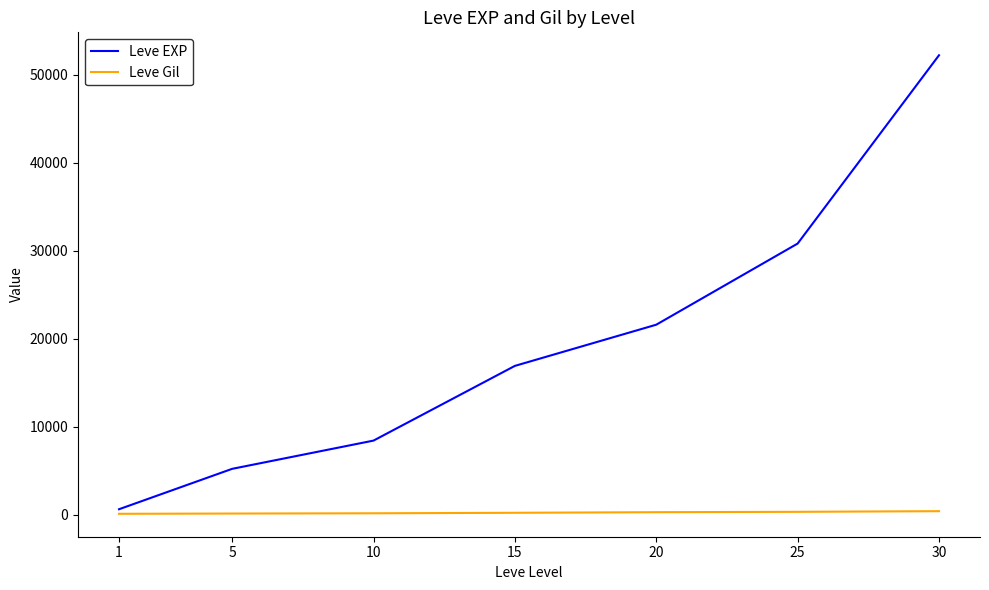

Which series has the largest range (max minus min)?

Leve EXP